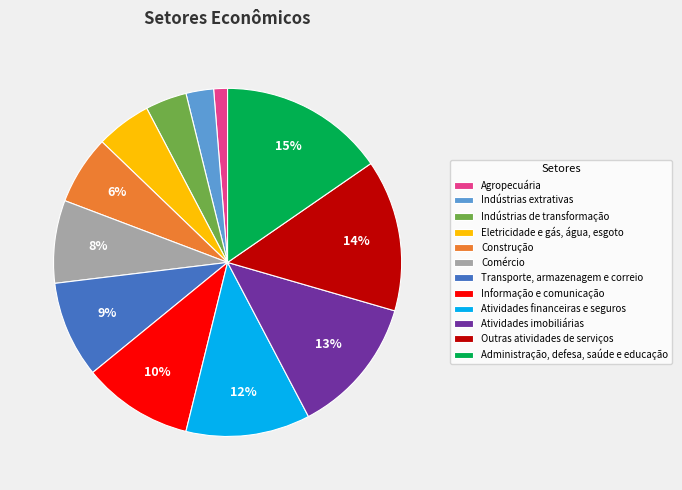

To the nearest percent, what is the difference between the largest and smallest slice percentages?

14%